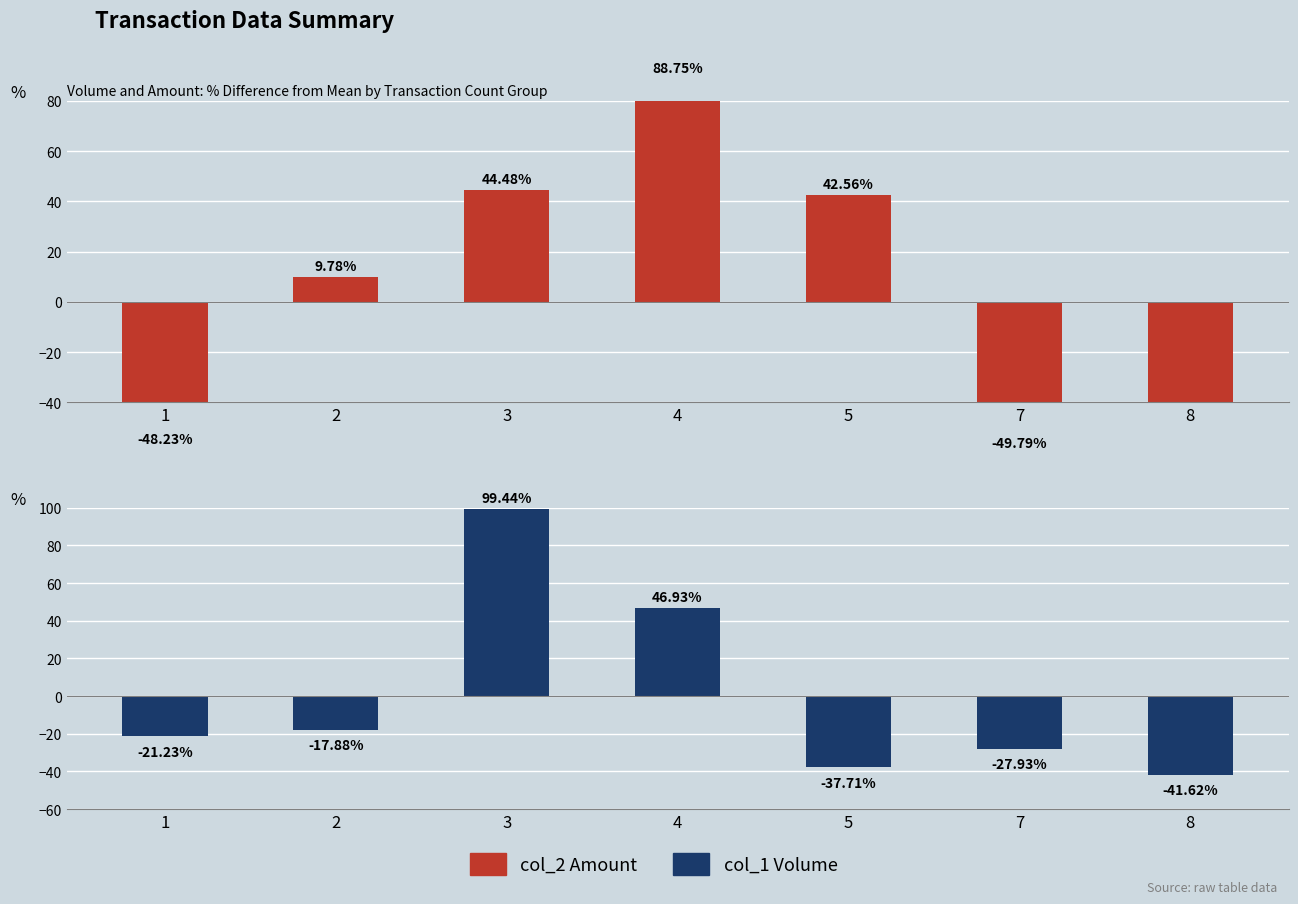

Between 4 and 7, which series saw the biggest shift?

col_2 Amount